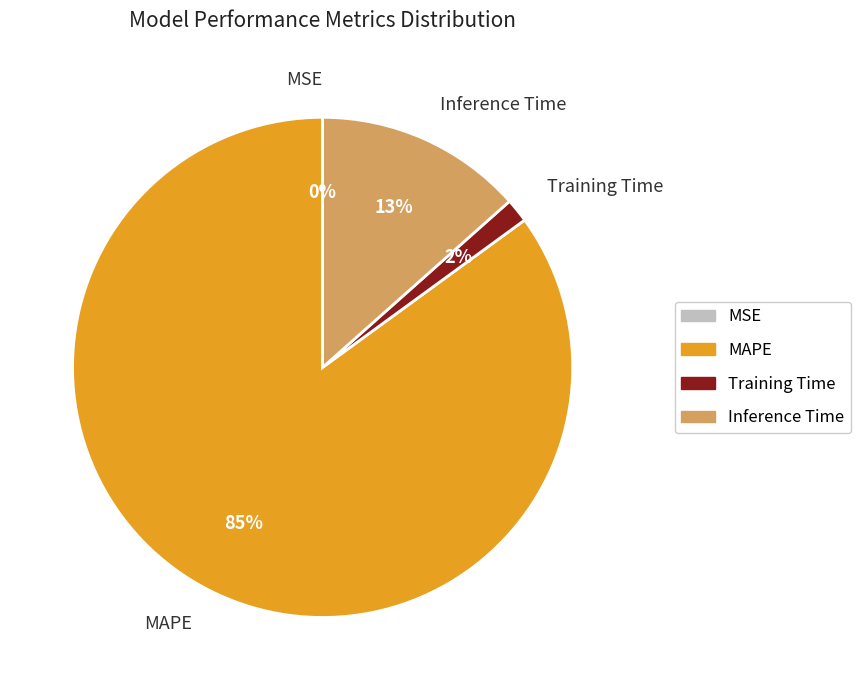

Does Training Time account for over 50% of the chart?

No